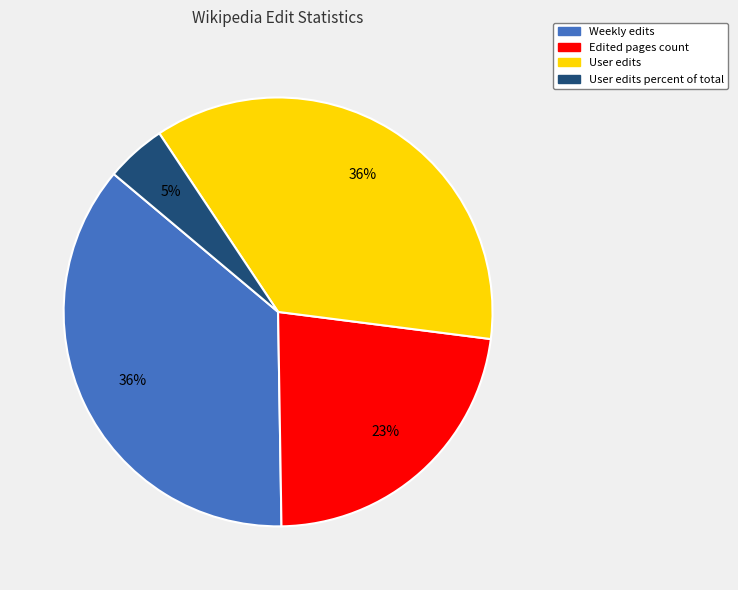

How many segments does this pie chart have?

4